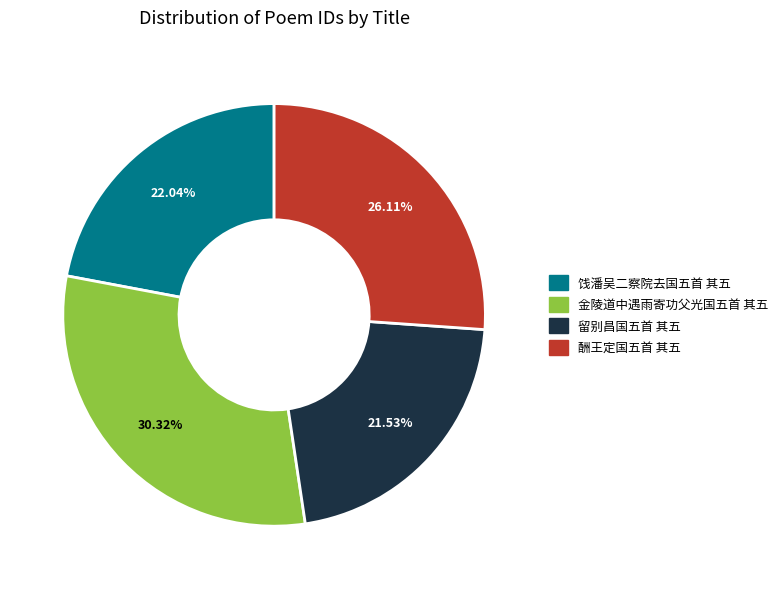

What portion of the pie excludes 饯潘吴二察院去国五首 其五?

78.0%